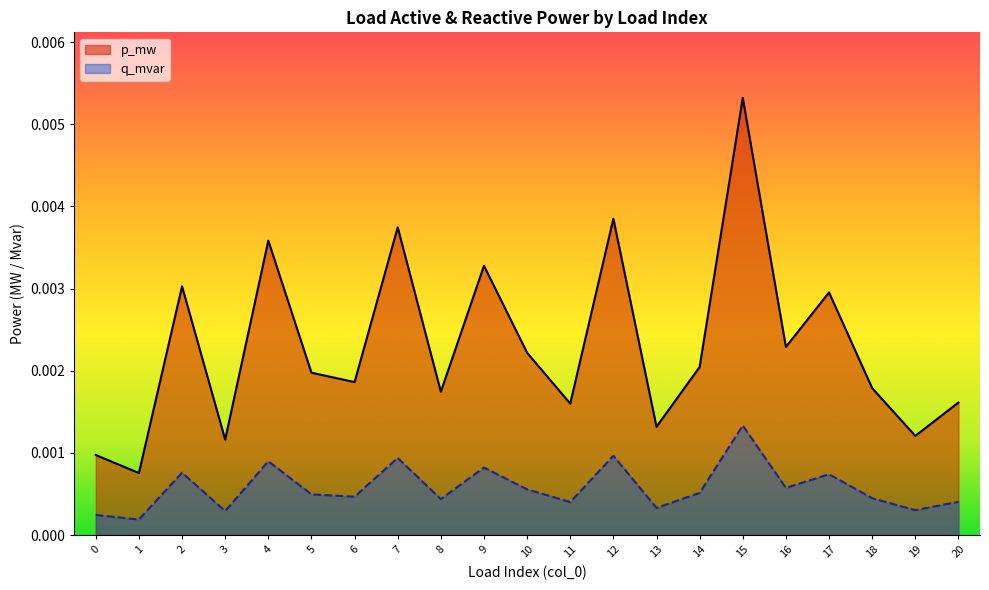

Which series has the widest spread of values?

p_mw